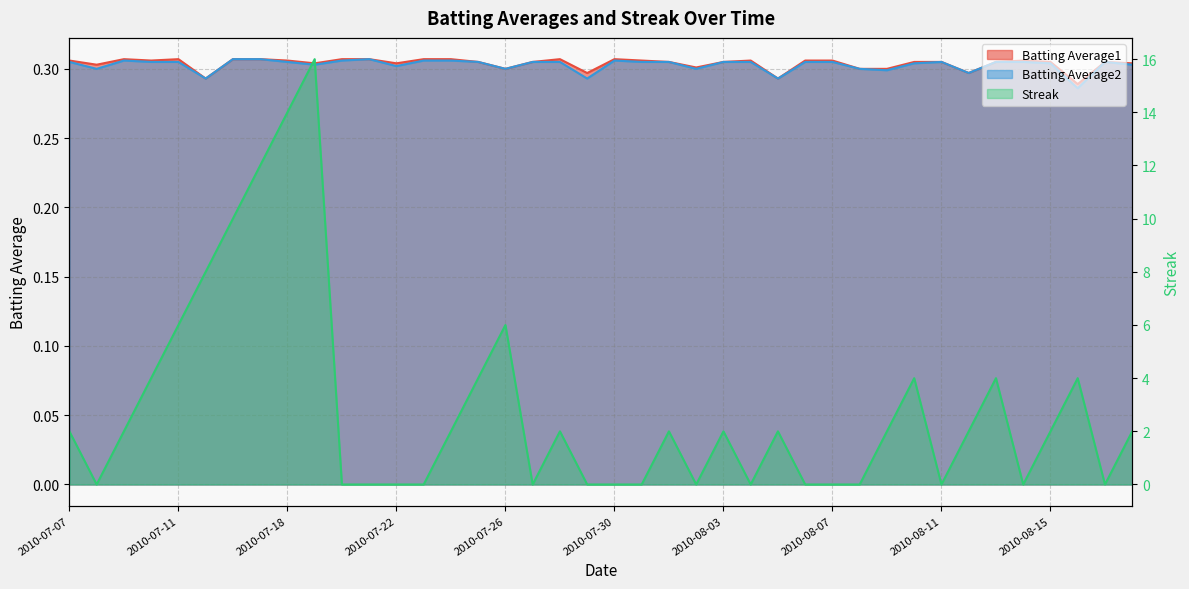

What is the label of the 37th point from the right?

2010-07-10